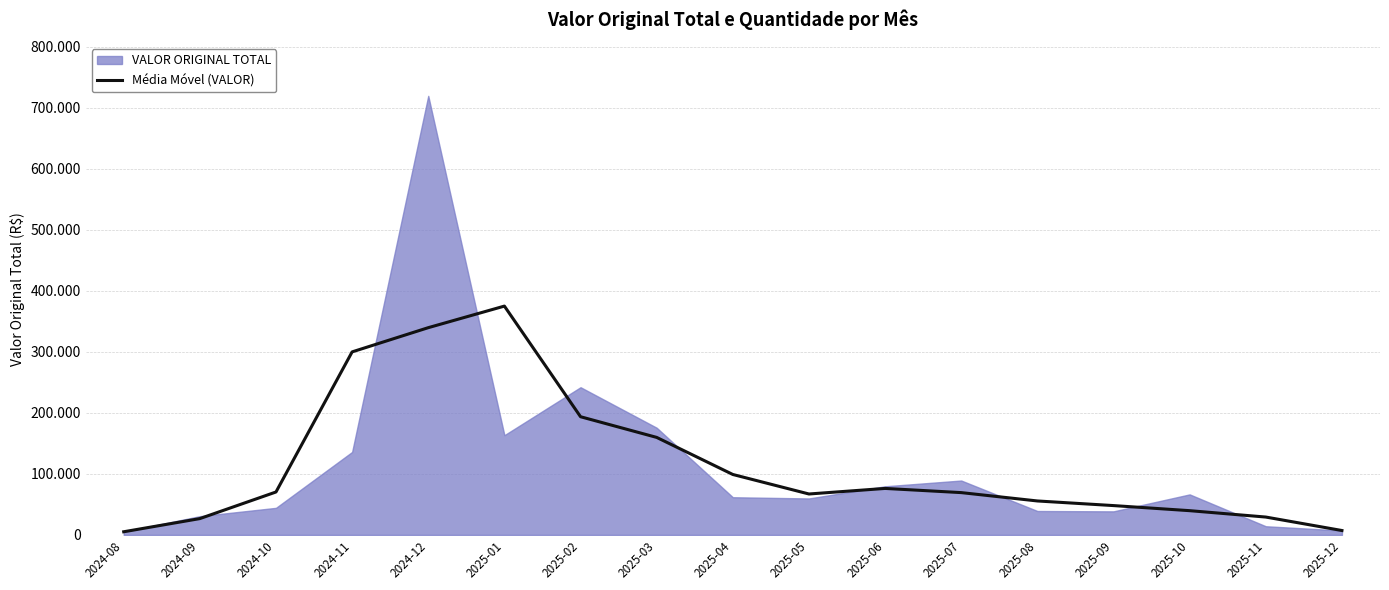

Which label corresponds to the smallest value in the chart?

2024-08